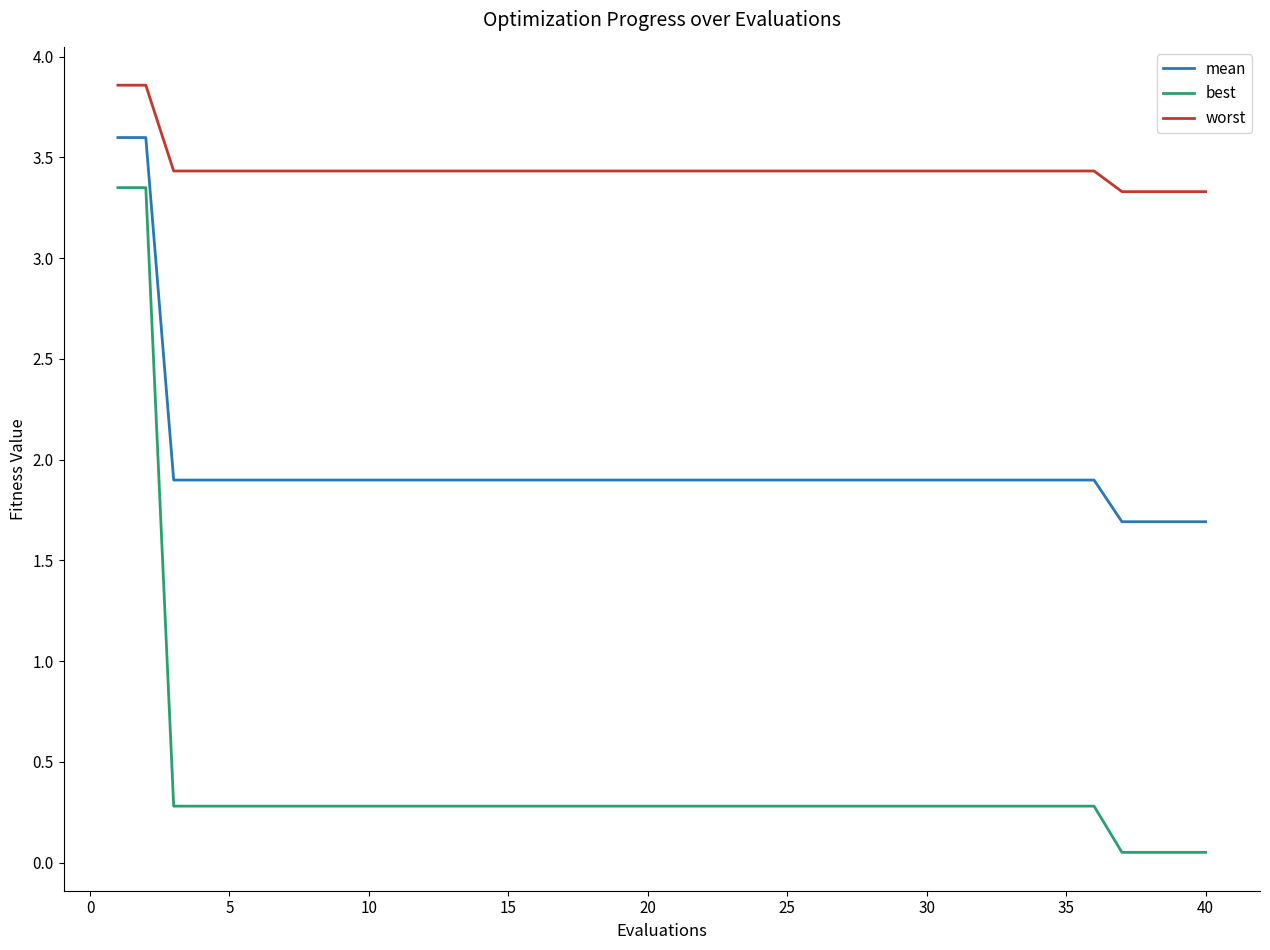

Rank the series by their average value, from highest to lowest.

worst, mean, best